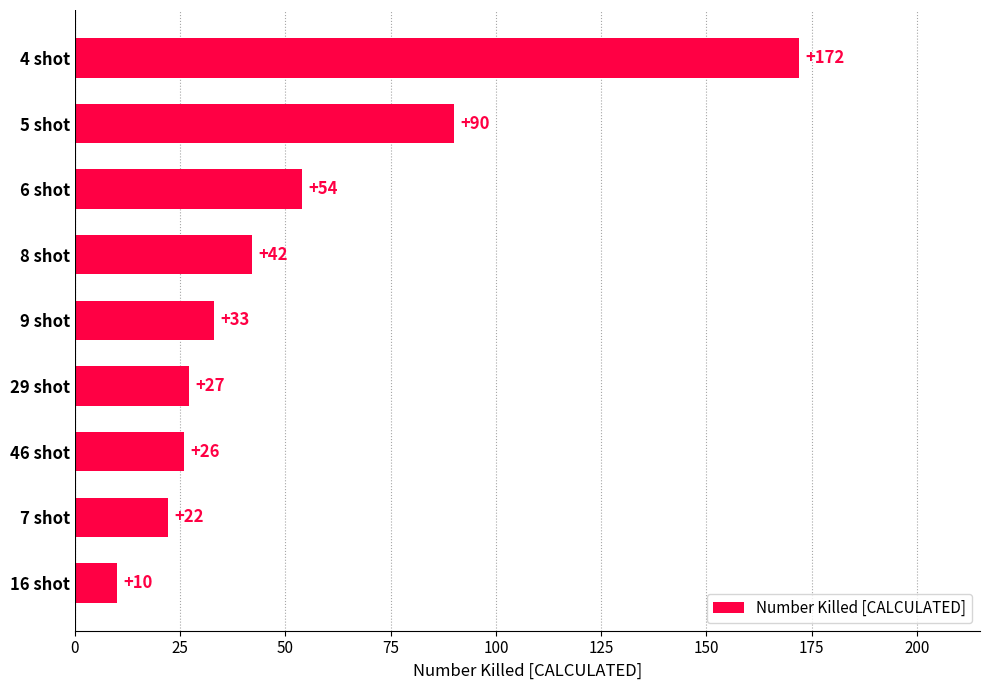

What is the maximum value shown in the chart?

172